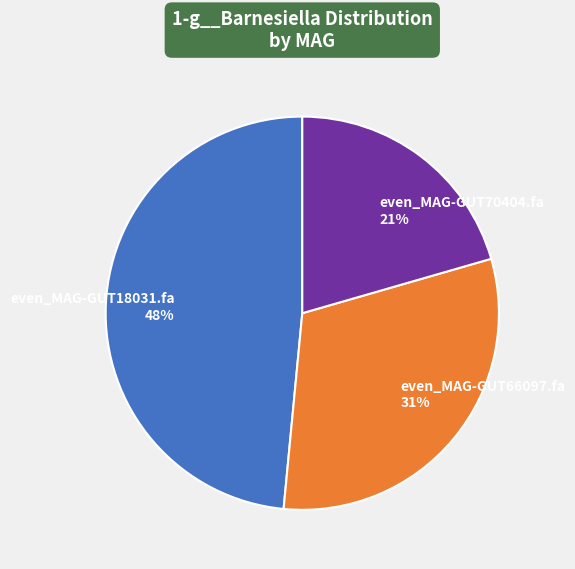

Do even_MAG-GUT70404.fa and even_MAG-GUT66097.fa together represent more than half of the pie?

Yes